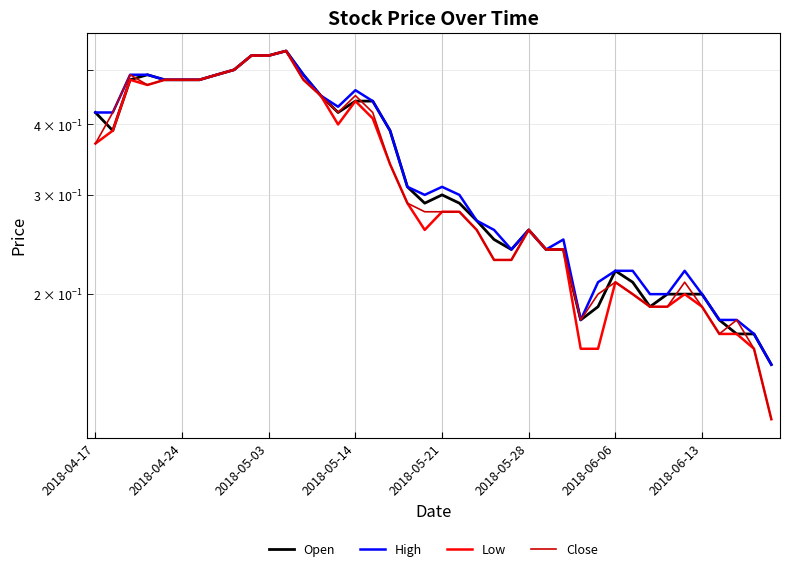

Rank the series by their maximum value, from lowest to highest.

Open, High, Low, Close